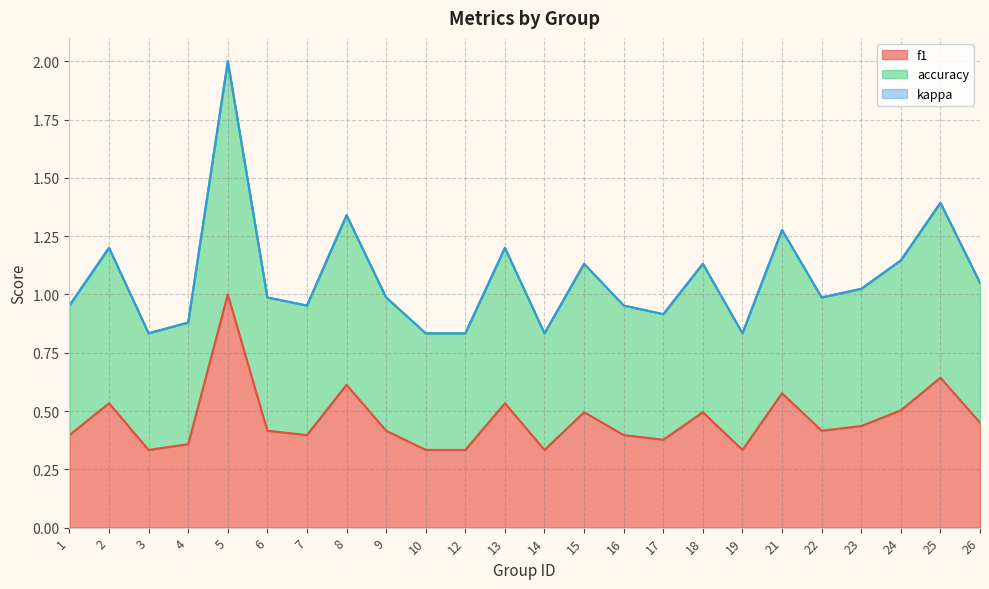

How many lines are shown in the chart?

3